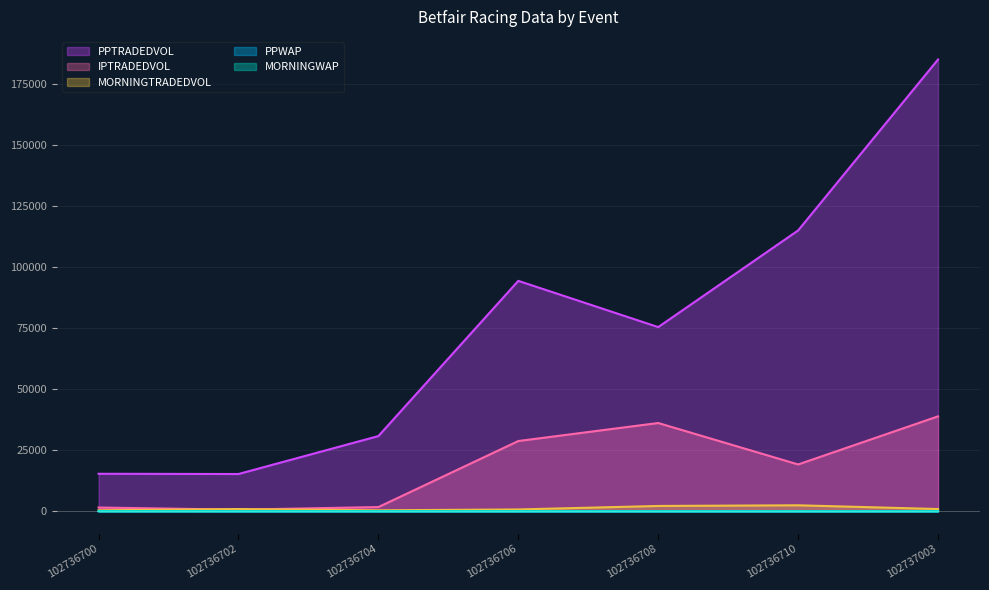

Between 102736708 and 102737003, which series saw the biggest shift?

PPTRADEDVOL